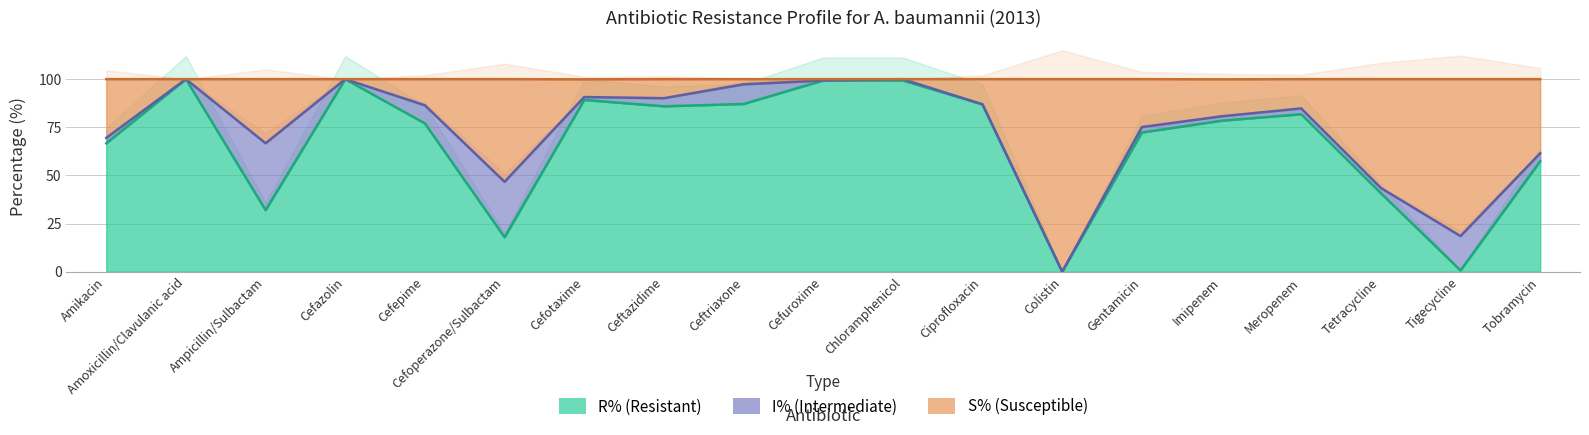

The value of S%_acin_2013 at Imipenem is 80.7. True or false?

True